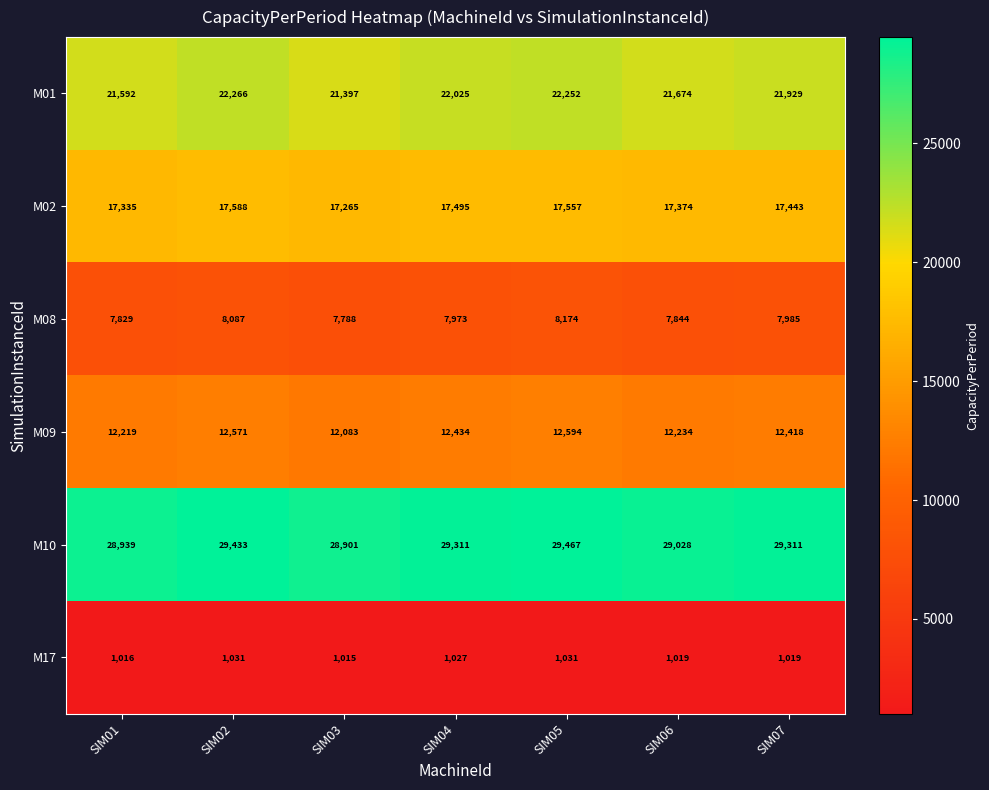

At how many categories does at least one series exceed 20410?

7